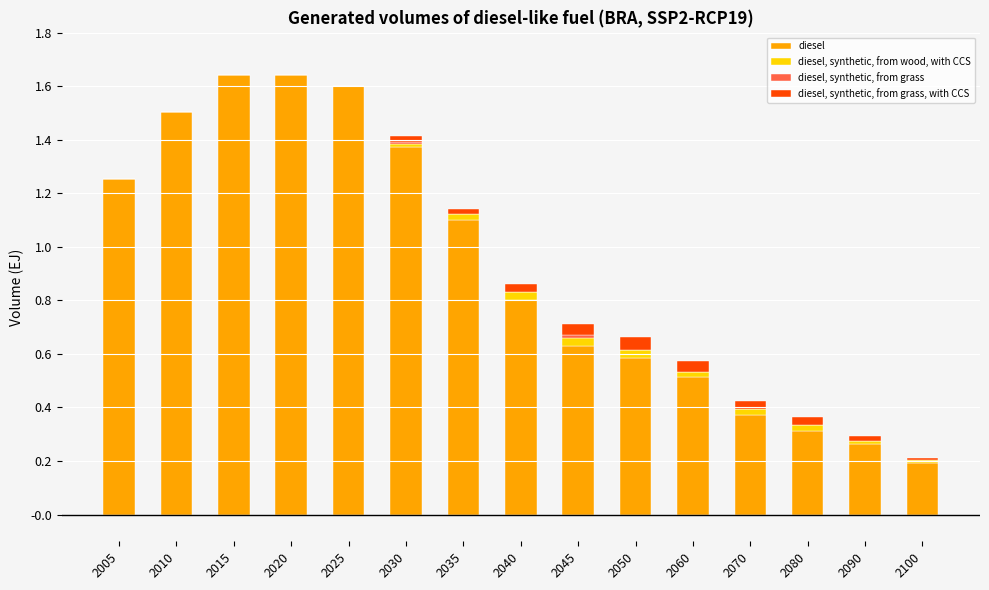

How many data points does each series have?

15